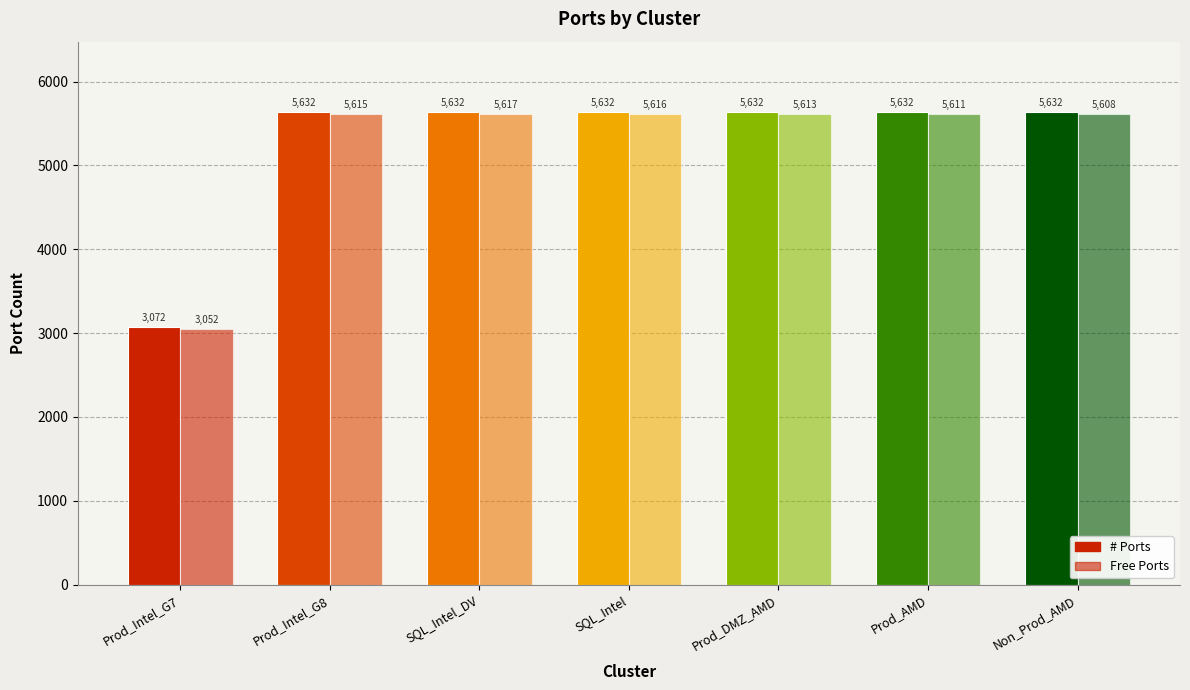

Between SQL_Intel and Prod_DMZ_AMD, which series saw the biggest shift?

Free Ports